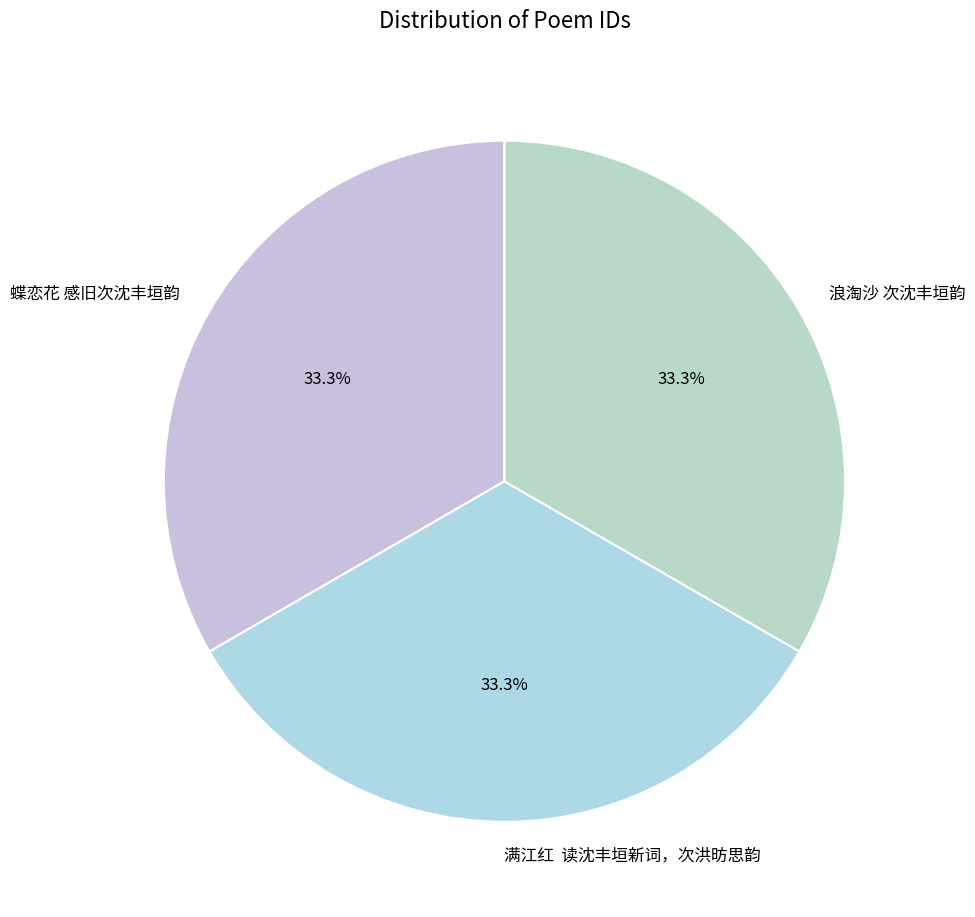

Approximately how many times larger is the value at 浪淘沙 次沈丰垣韵 compared to 满江红 读沈丰垣新词，次洪昉思韵?

1.0